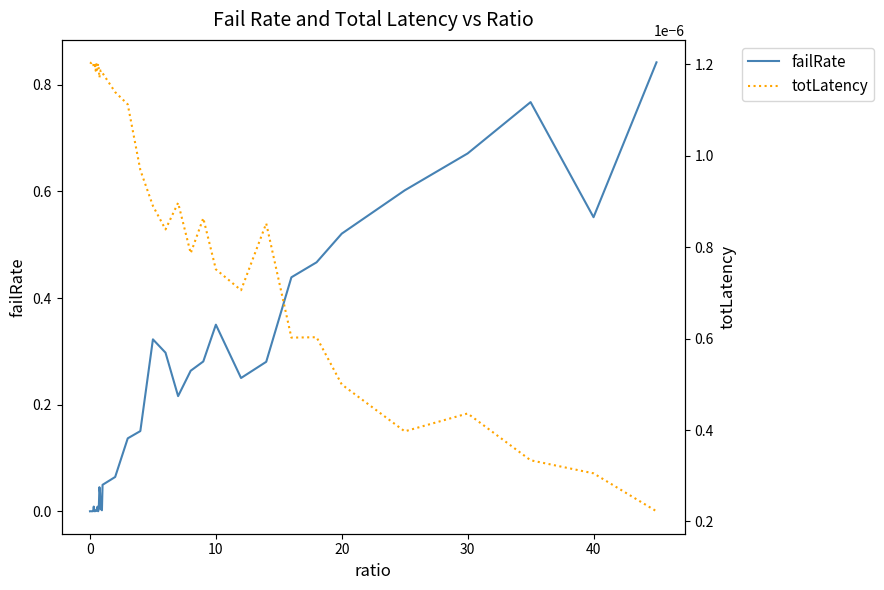

At how many categories does at least one series exceed 0?

40